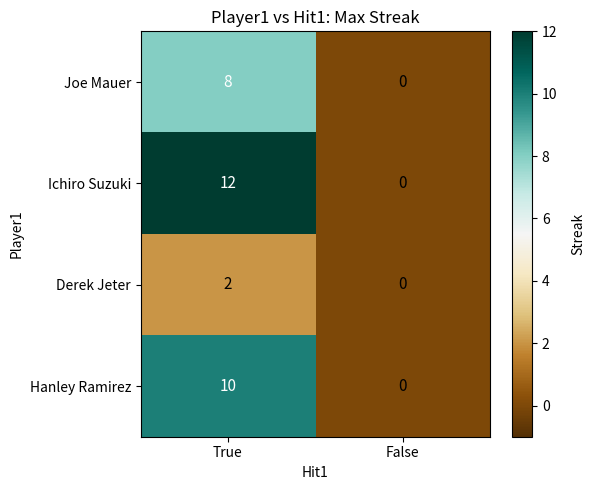

True or false: Hanley Ramirez has a value of 0 at False.

True